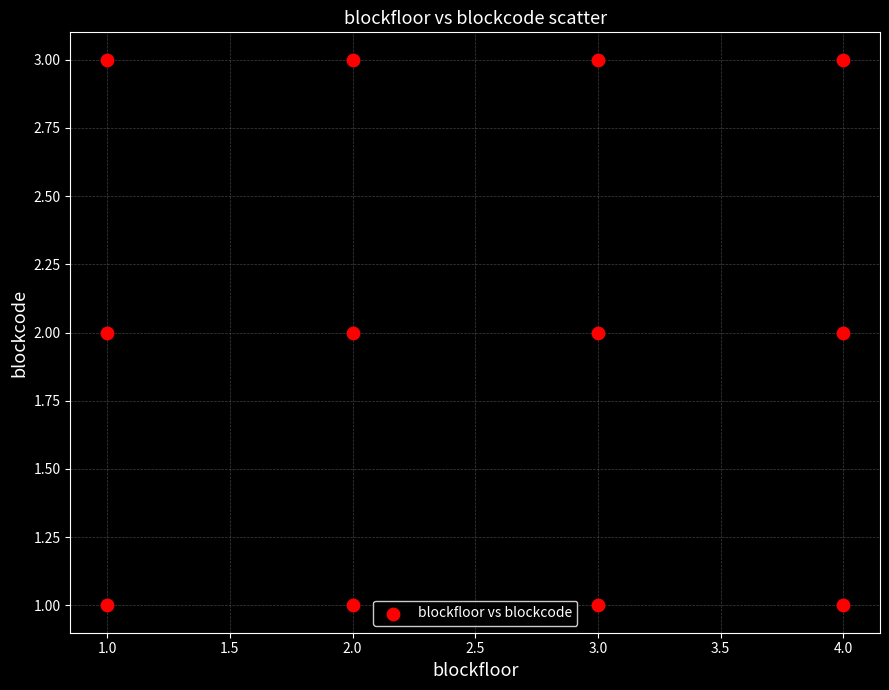

List the coordinates of all points as (X, Y) pairs, reading left to right.

(1, 1)  (1, 2)  (1, 3)  (2, 1)  (2, 2)  (2, 3)  (3, 1)  (3, 2)  (3, 3)  (4, 1)  (4, 2)  (4, 3)